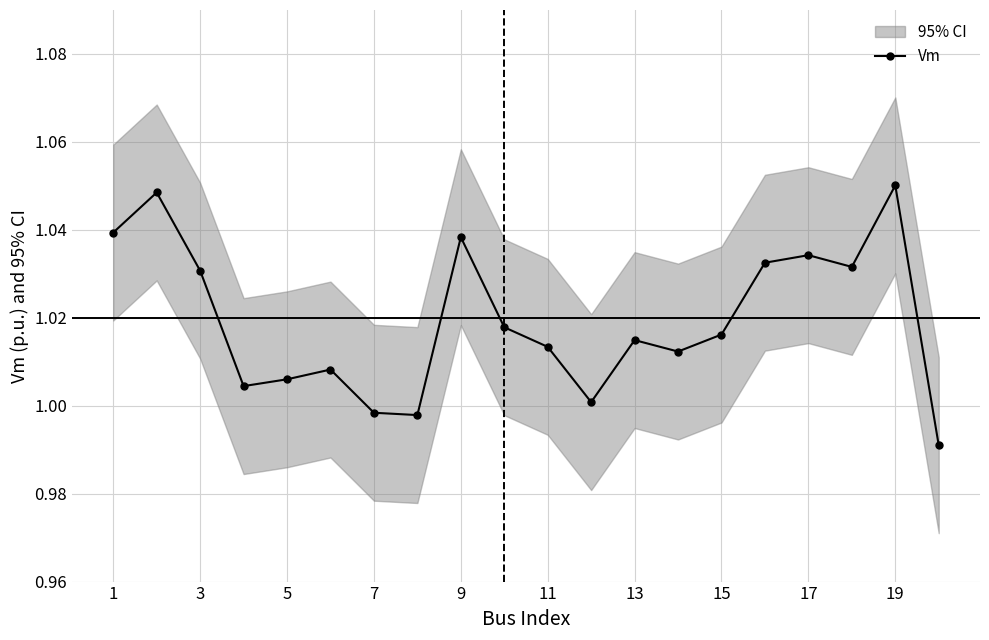

Is it true that Vm equals 1.7 at 19?

False